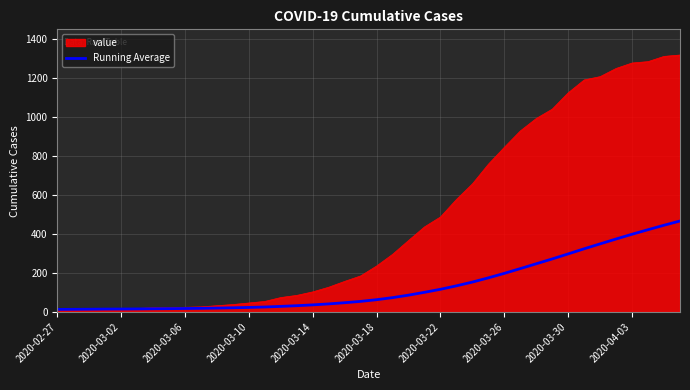

Which series has the largest total across all categories?

value